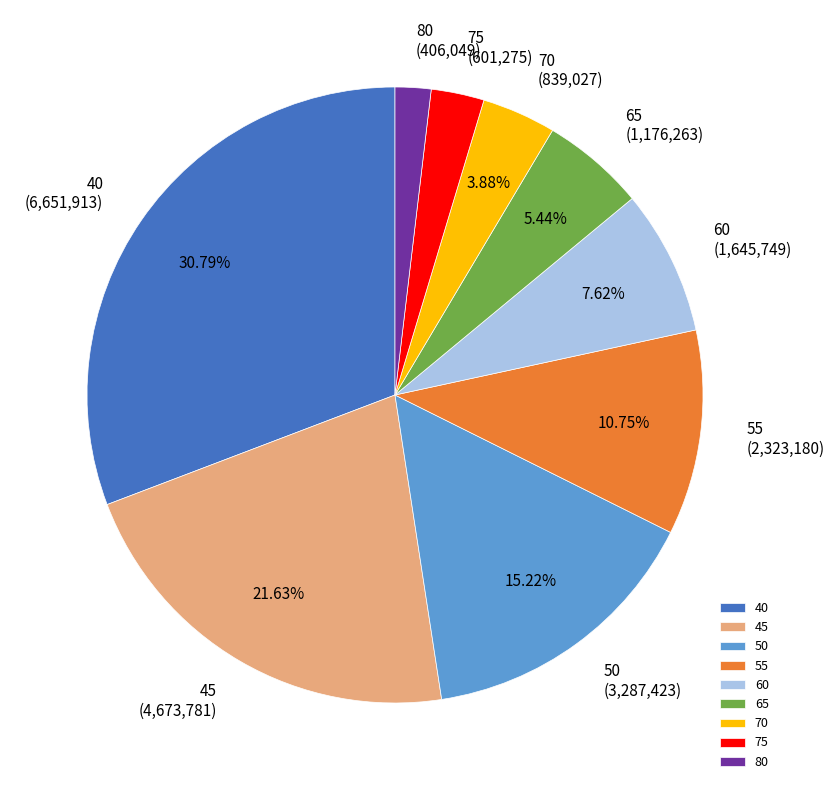

To the nearest percent, what is the difference between the 75 and 65 slice percentages?

3%